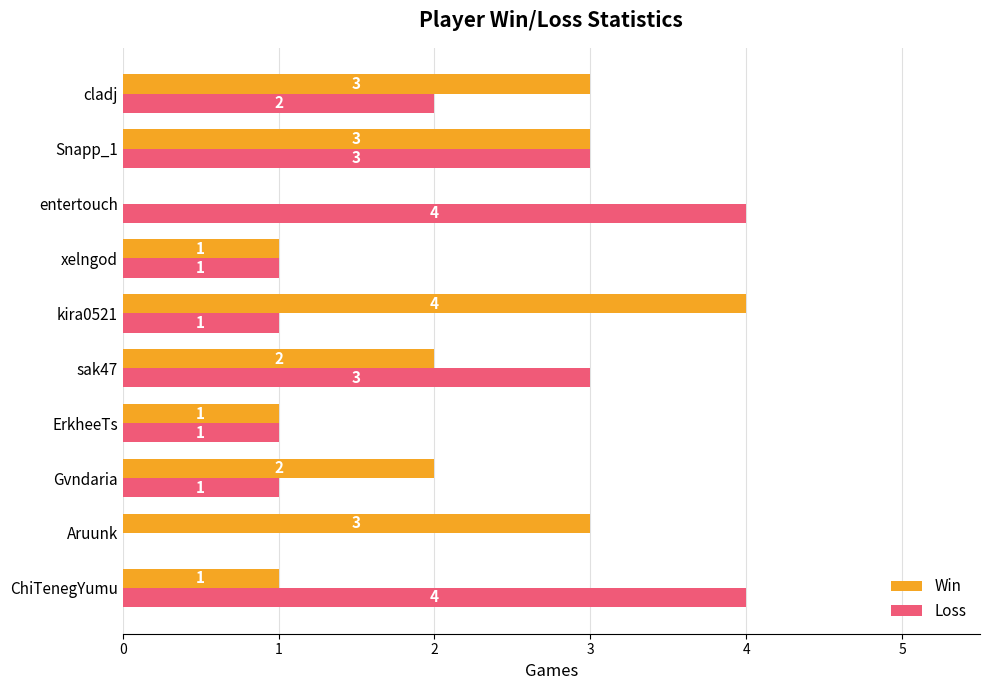

Count the number of categories in the chart.

10